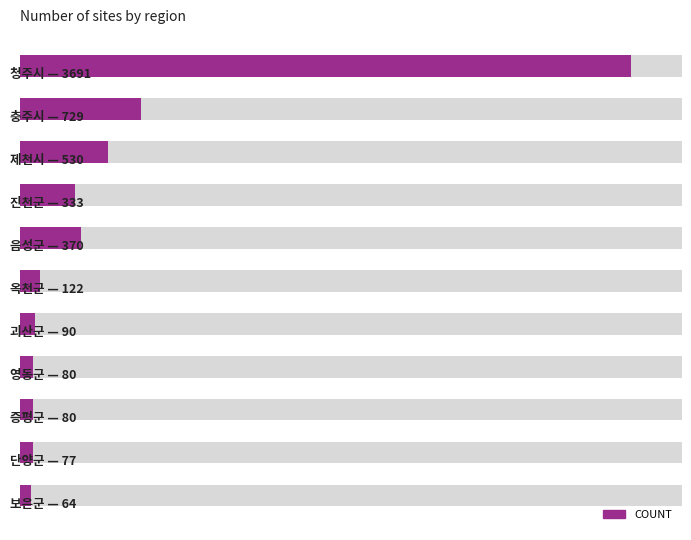

Reading right to left, what are all the values shown in this chart?

64	77	80	80	90	122	370	333	530	729	3691